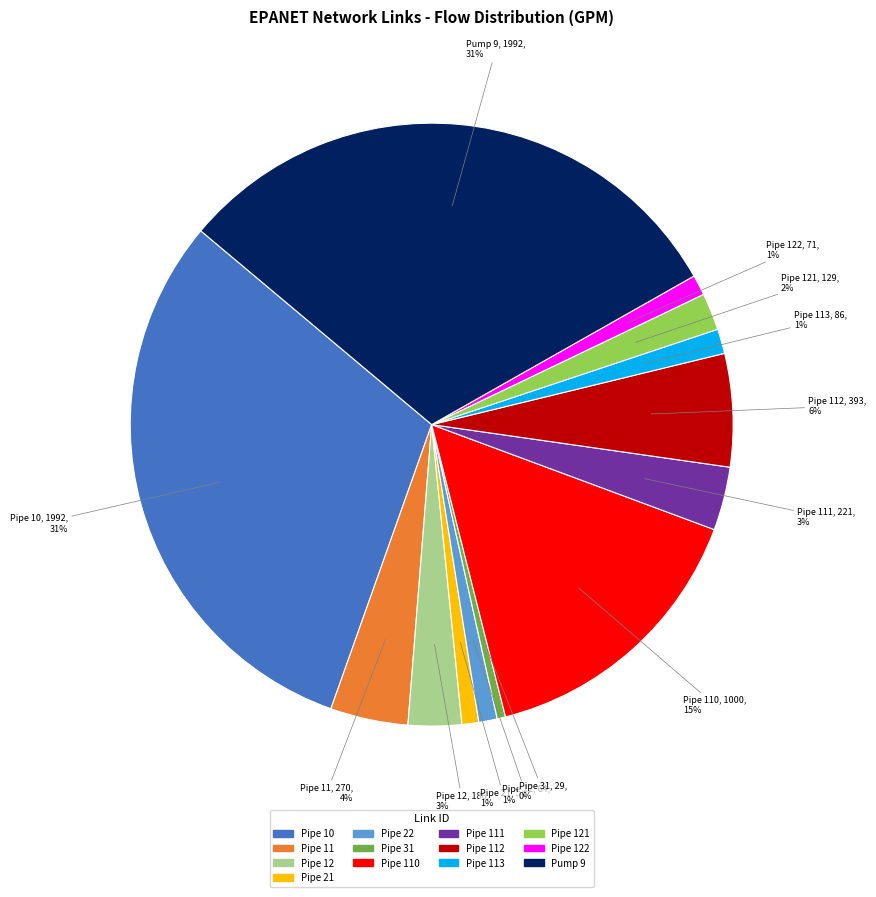

To the nearest percent, what is the average slice percentage?

8%